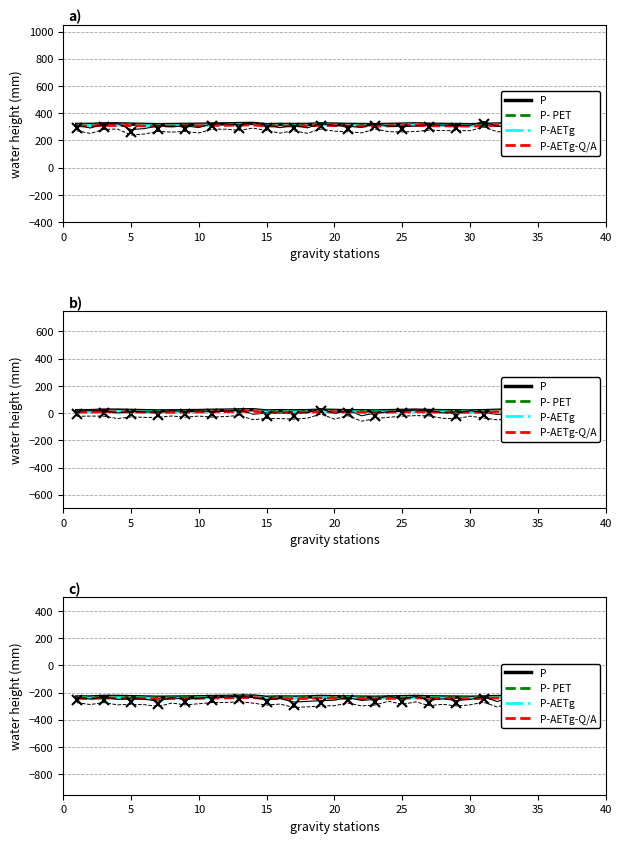

What is the difference between the maximum and second lowest values in the P- PET series?

9